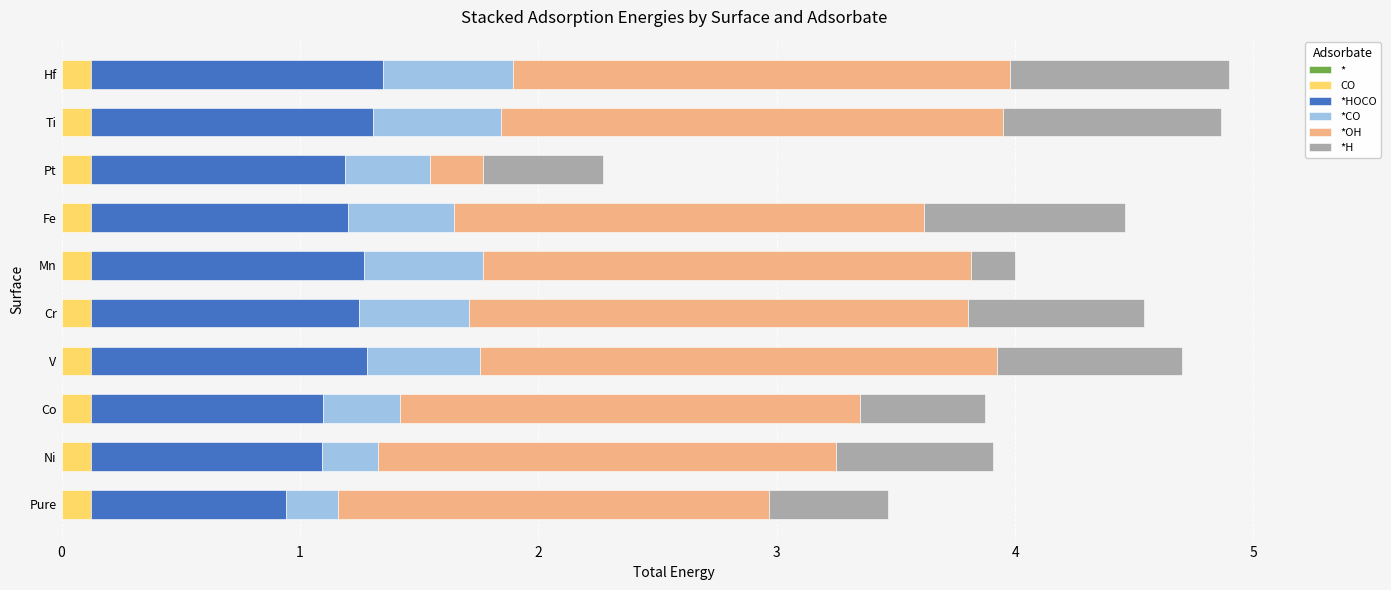

What is the total value across all series at Ti?

4.9